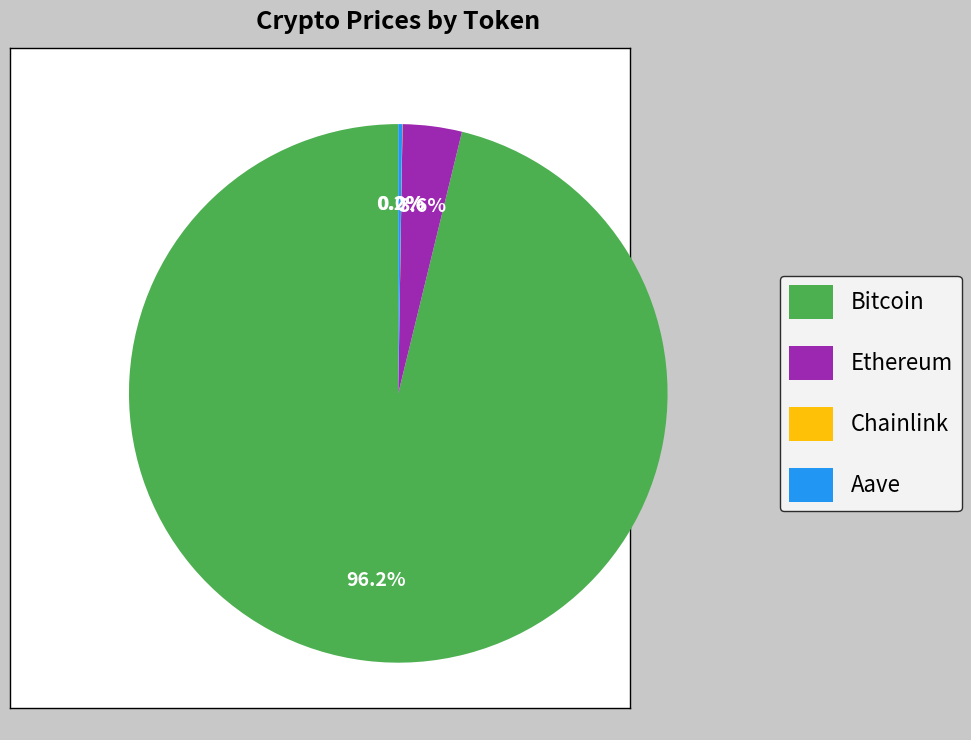

Which slice represents more than half of the pie?

Bitcoin